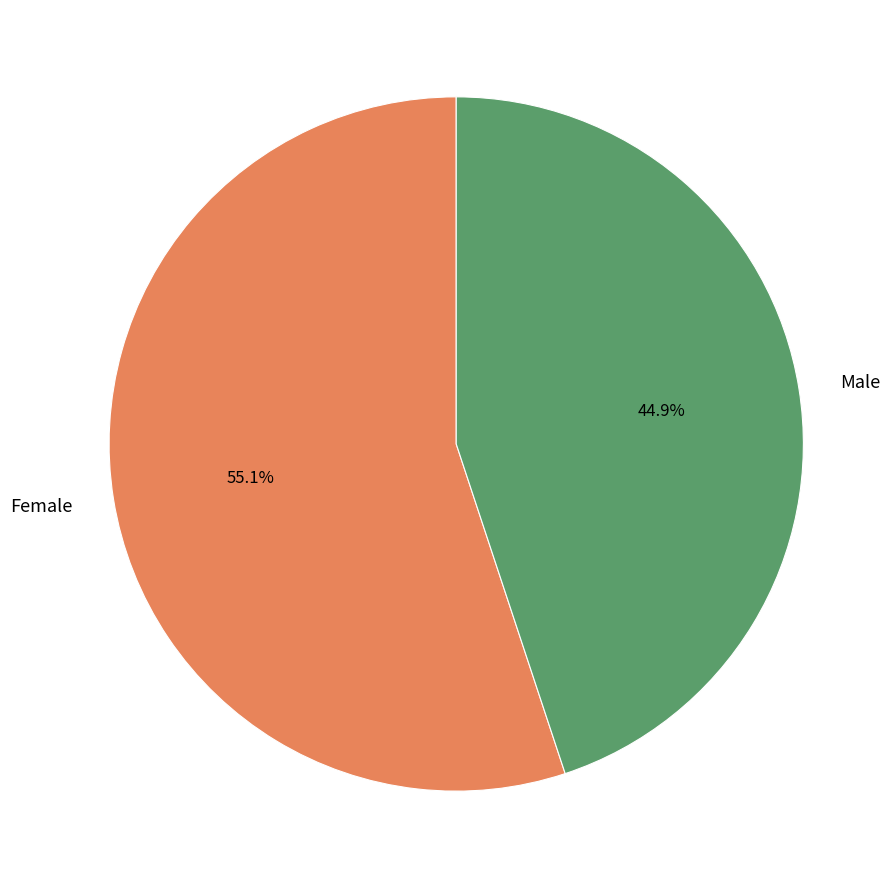

How much of the chart is everything except Male?

55.1%